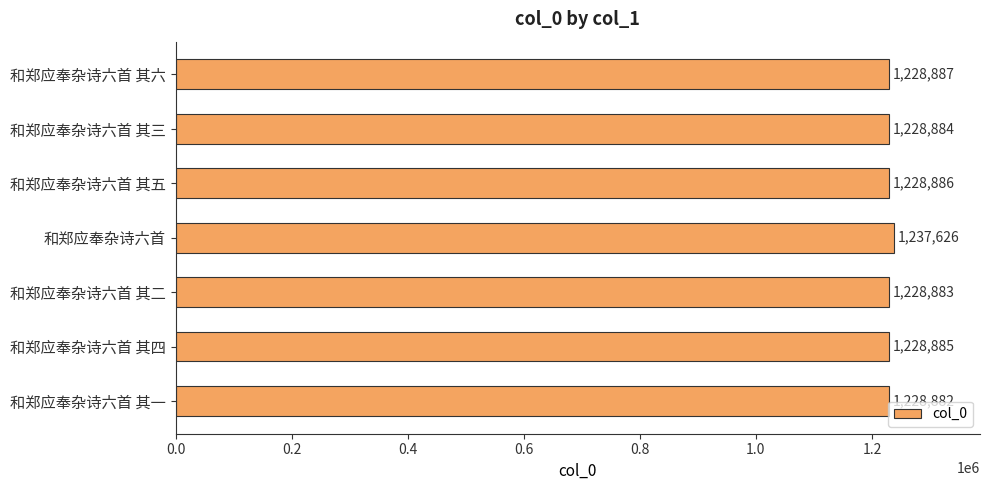

What is the difference between the maximum and minimum values?

8744